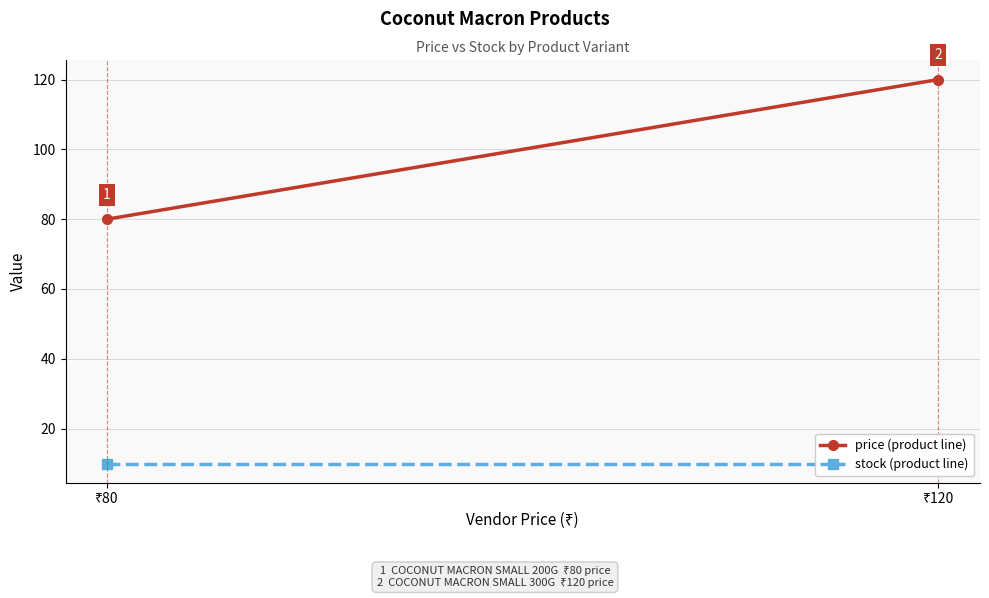

What is the value of the price (product line) point at the 1st from the left?

80